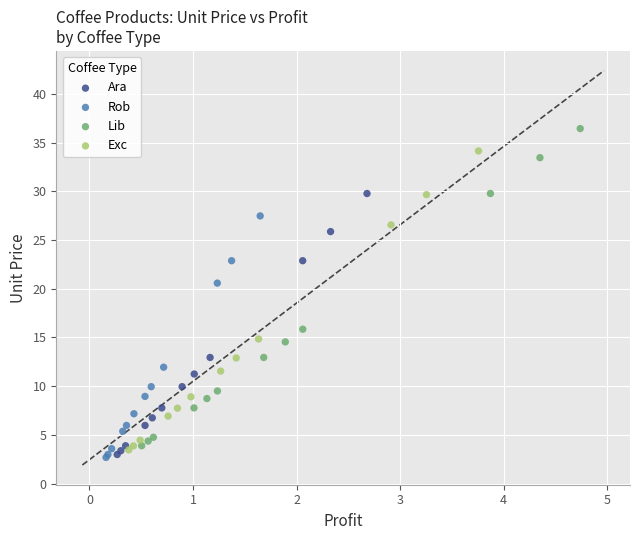

What are all the series names shown in the legend?

Ara, Rob, Lib, Exc